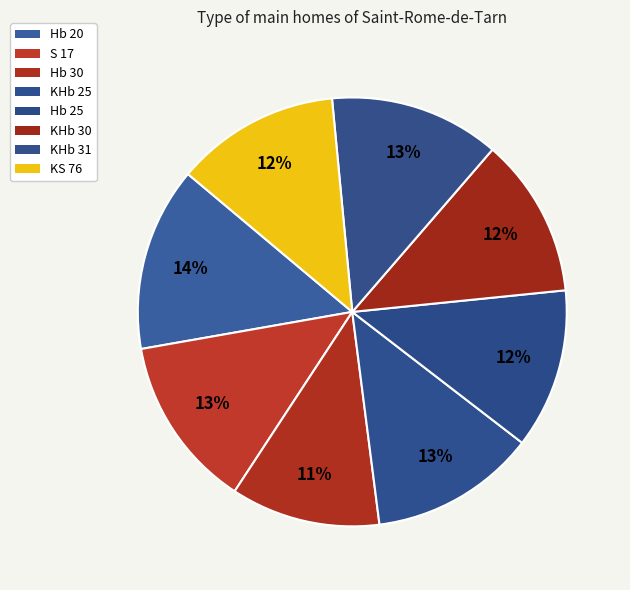

How many segments does this pie chart have?

8